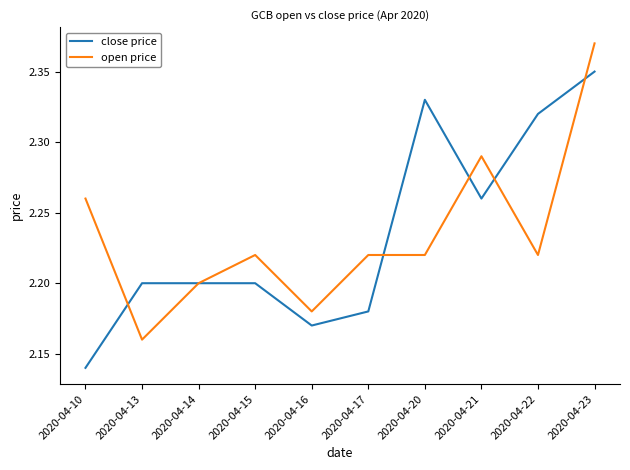

Rank the series at 2020-04-20 from lowest to highest value.

open price, close price